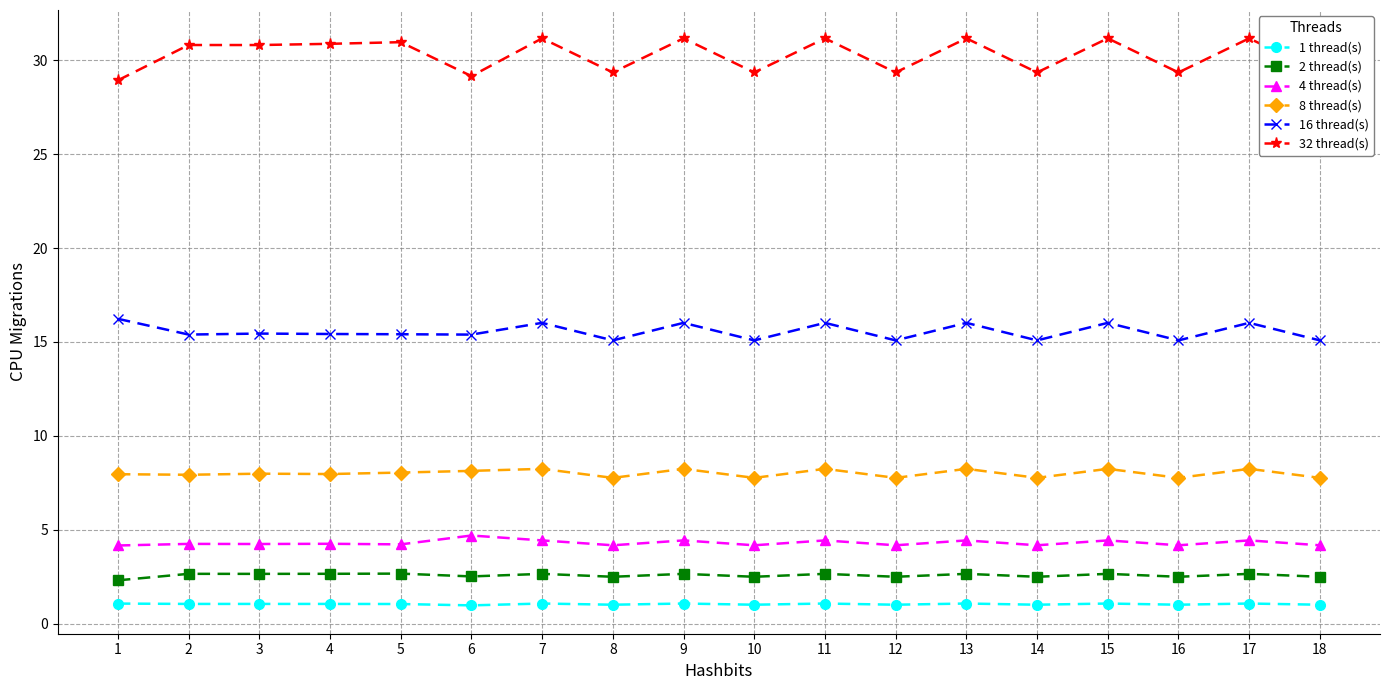

Is it true that 8 thread(s) equals 5.0 at 16?

False